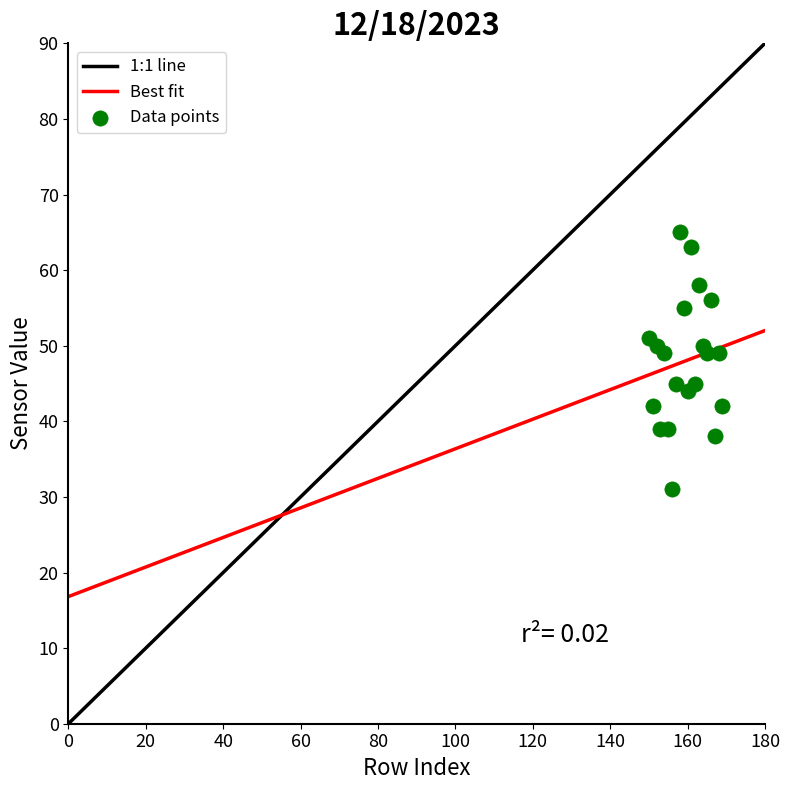

What is the range of X values (max minus min)?

19